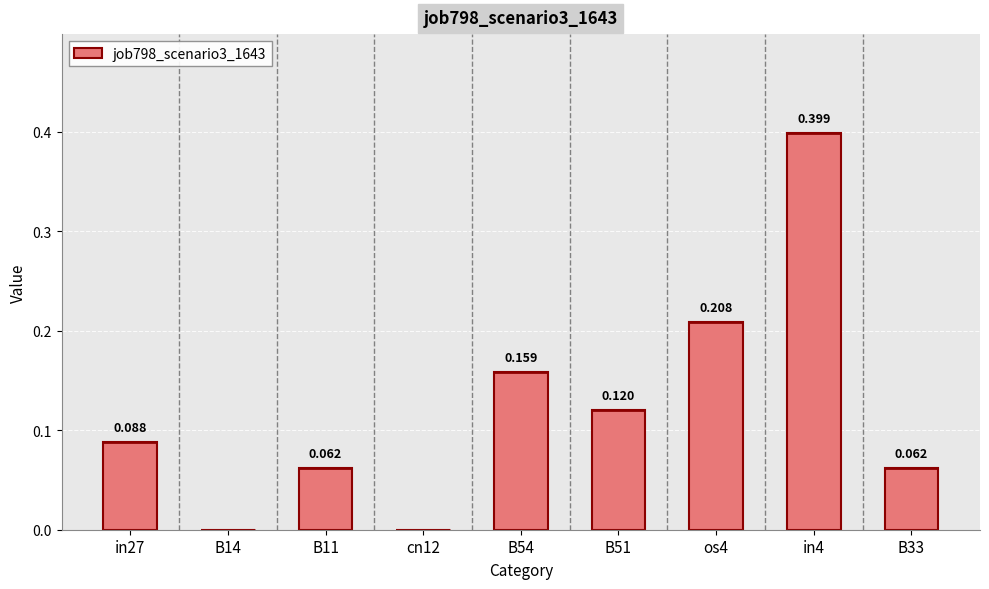

What is the average value?

0.1